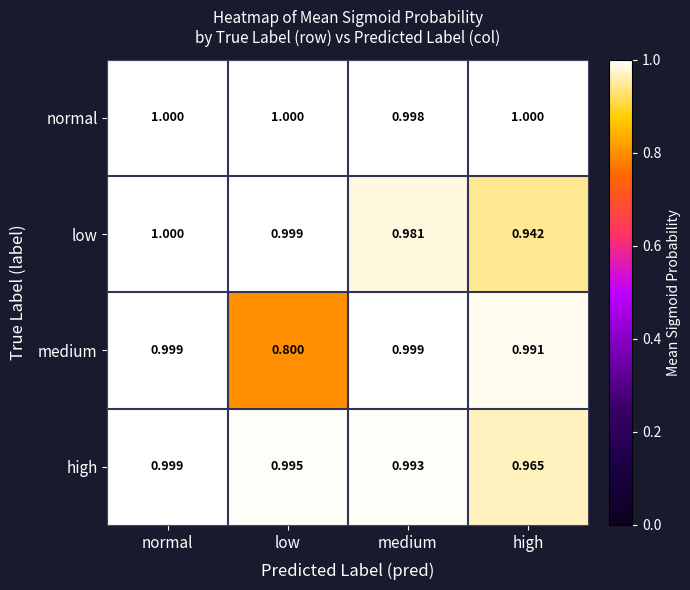

Which category has the lowest value in the low series?

high